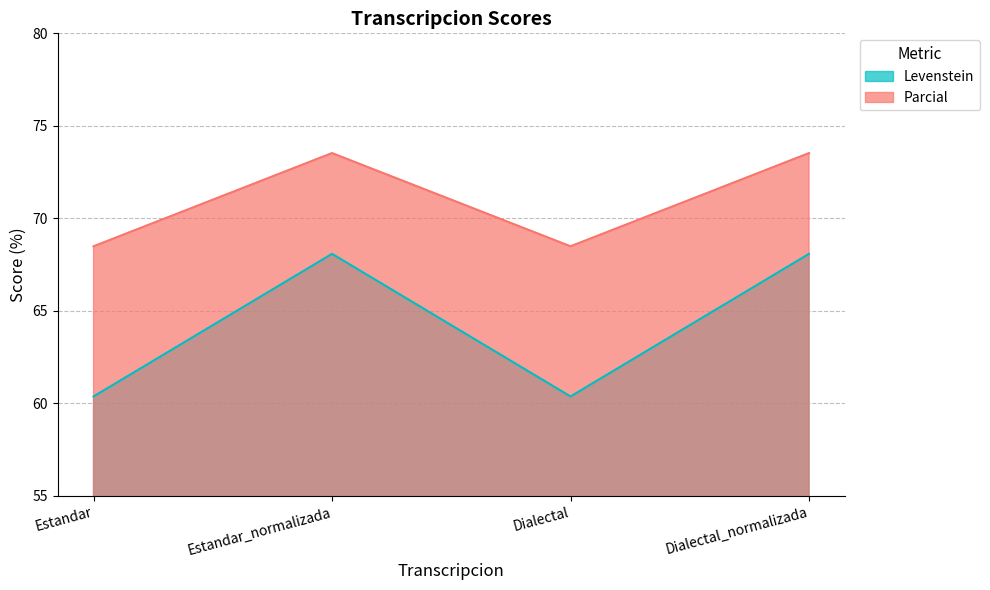

How many interior local valleys does the Parcial series have?

1